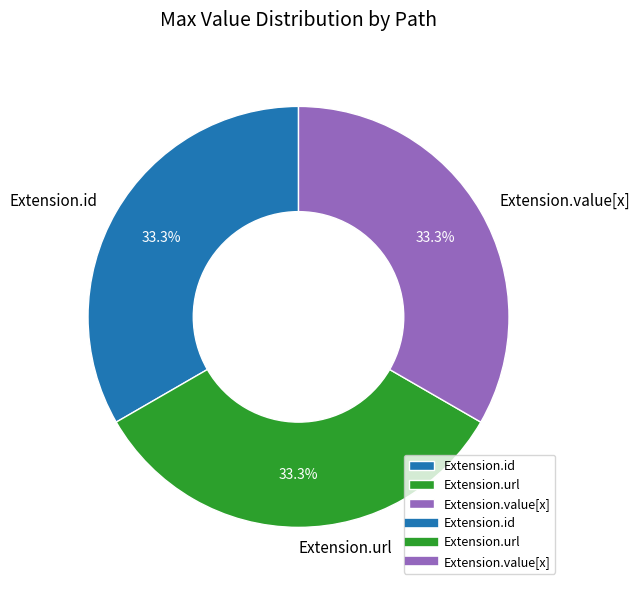

Is Extension.value[x] the majority of the pie?

No